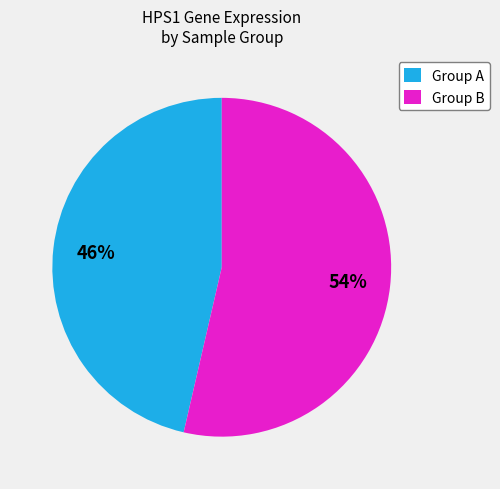

The Group B slice represents 67% of the pie. True or false?

False